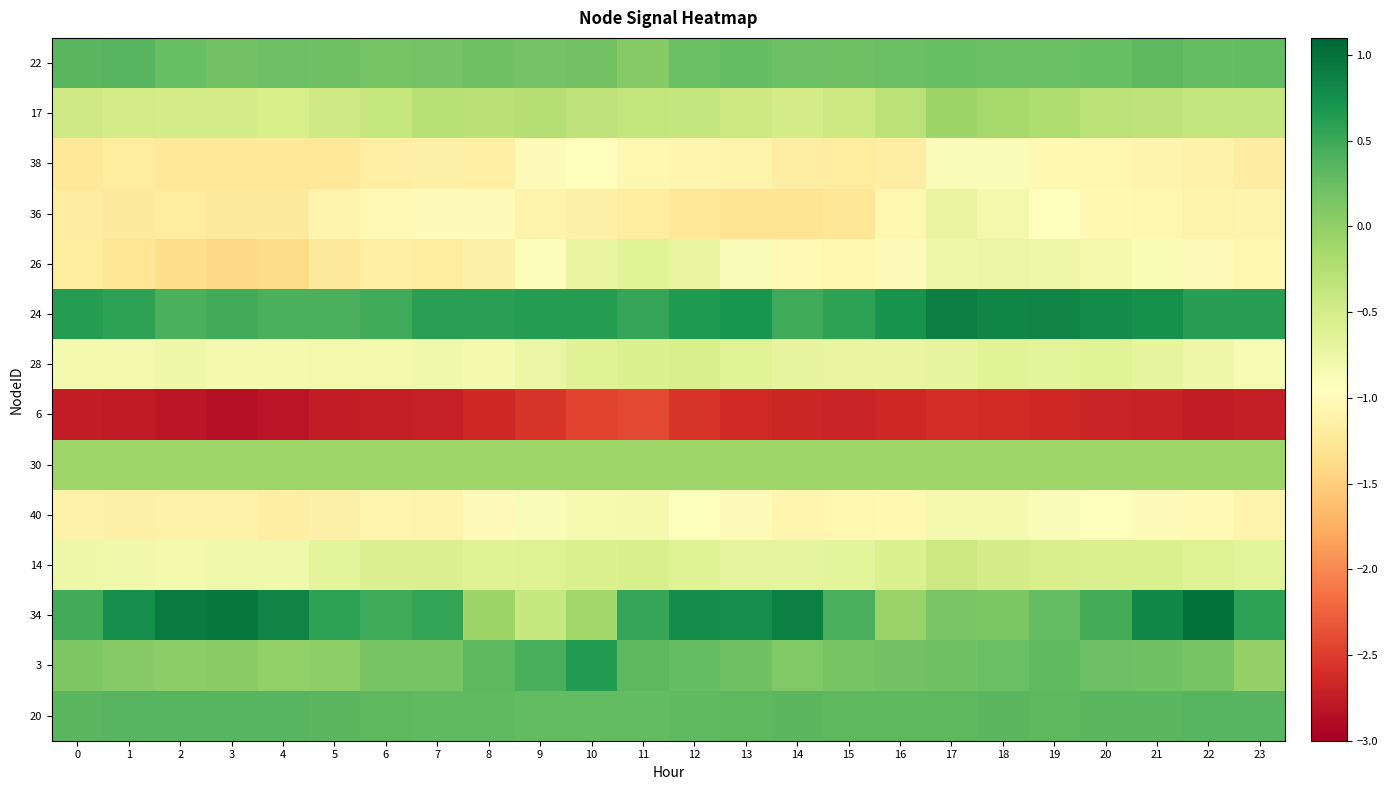

Which series has the widest spread of values?

34